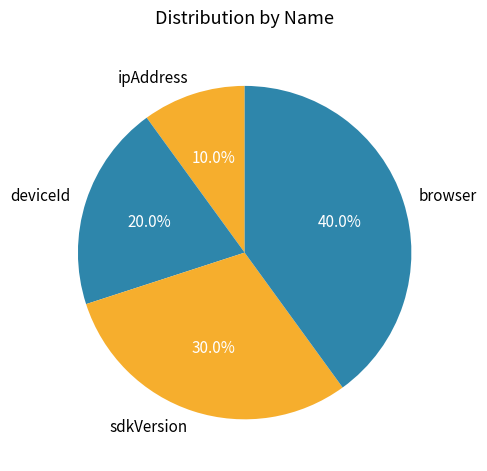

How much of the chart is everything except deviceId?

80.0%